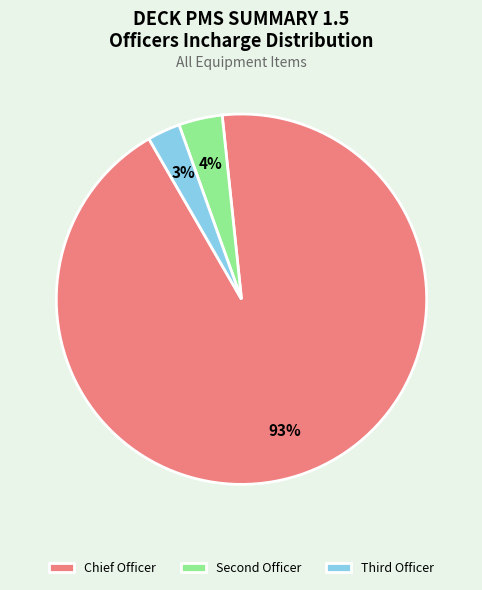

Which category has the biggest portion of the pie?

Chief Officer